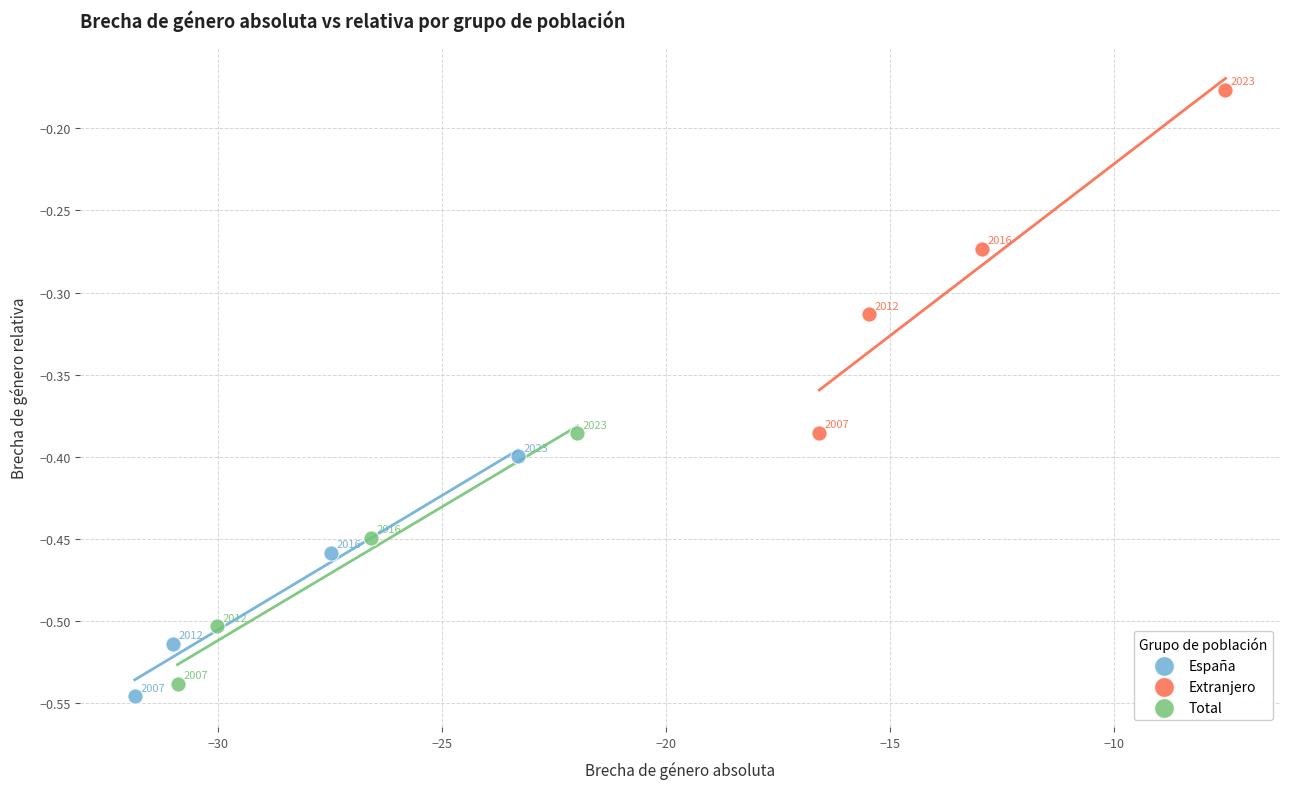

Which series contains the highest Y value?

Extranjero